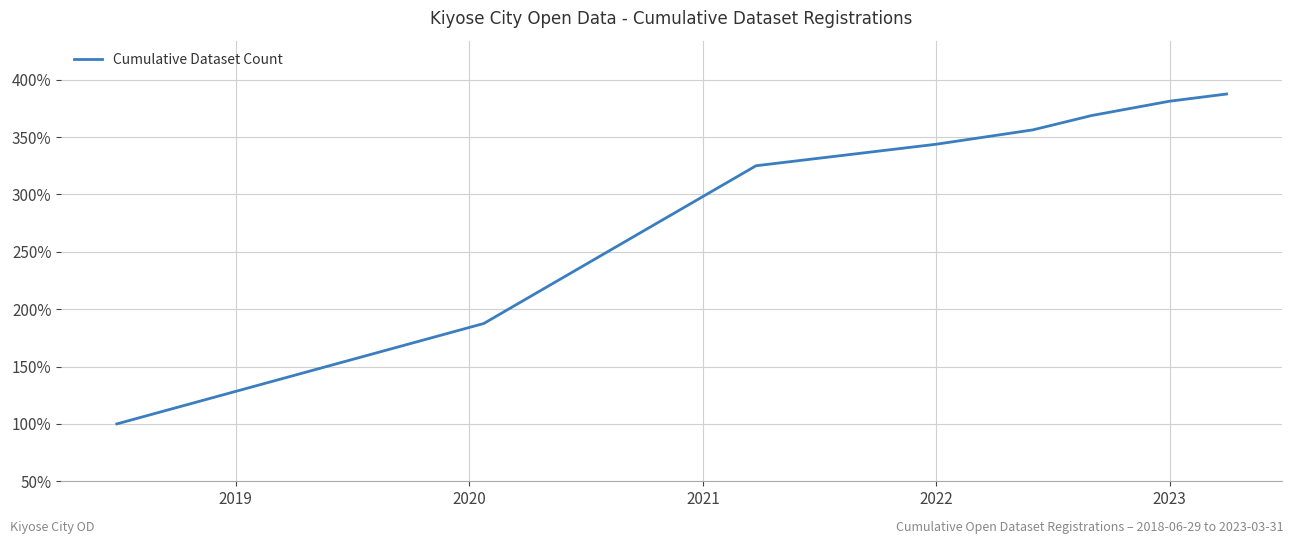

What is the sum of all values?

2450.0